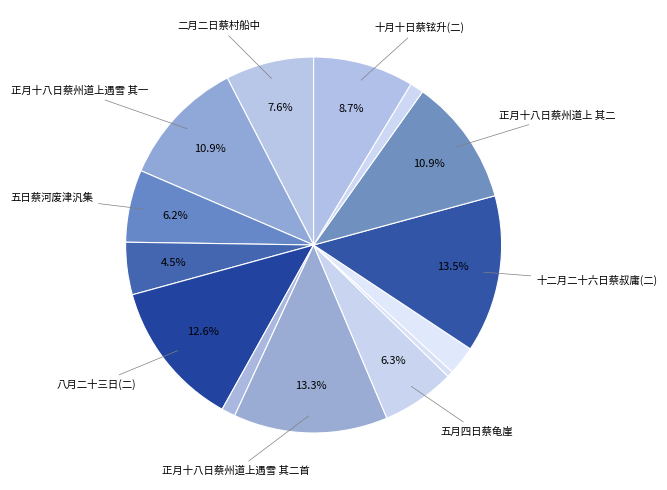

Count the number of slices in the pie.

14